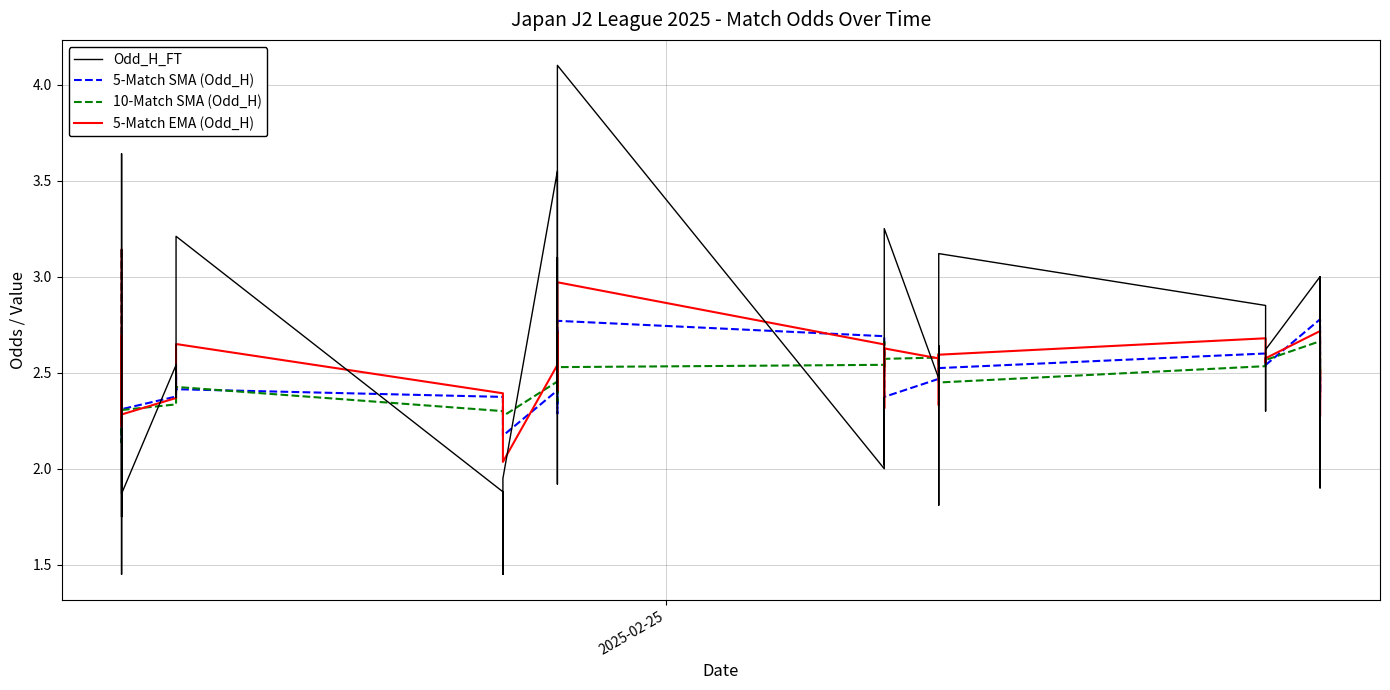

What are all the series names shown in the legend?

Odd_H_FT, 5-Match SMA (Odd_H), 10-Match SMA (Odd_H), 5-Match EMA (Odd_H)